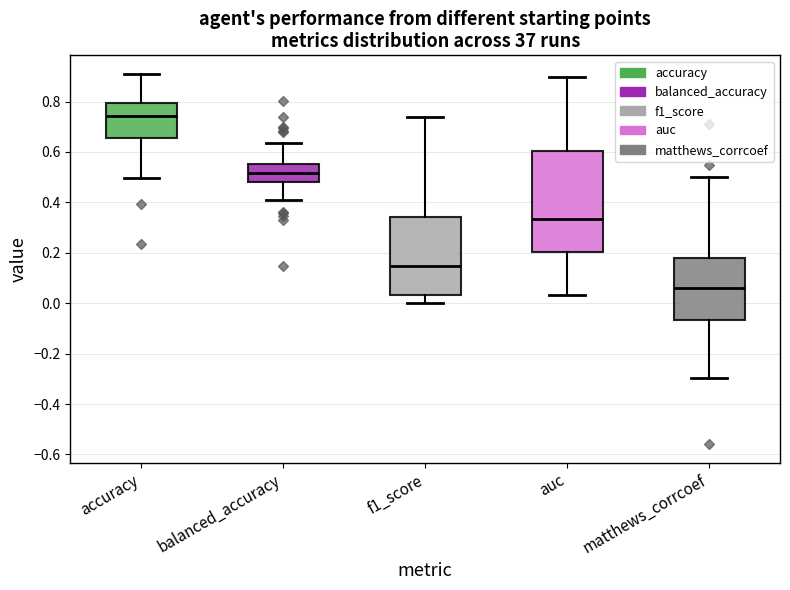

Which box is the tallest, from its lower edge to its upper edge?

auc